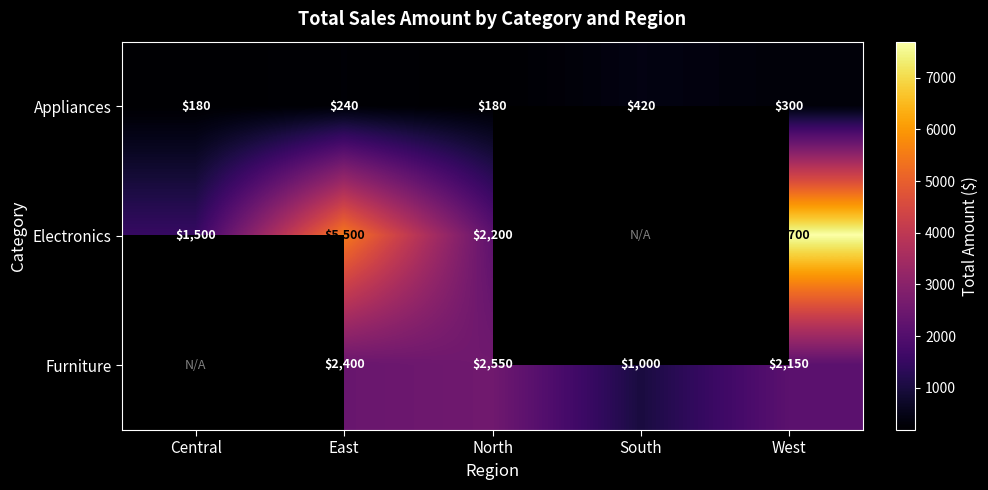

At which category is the sum across all series the highest?

West